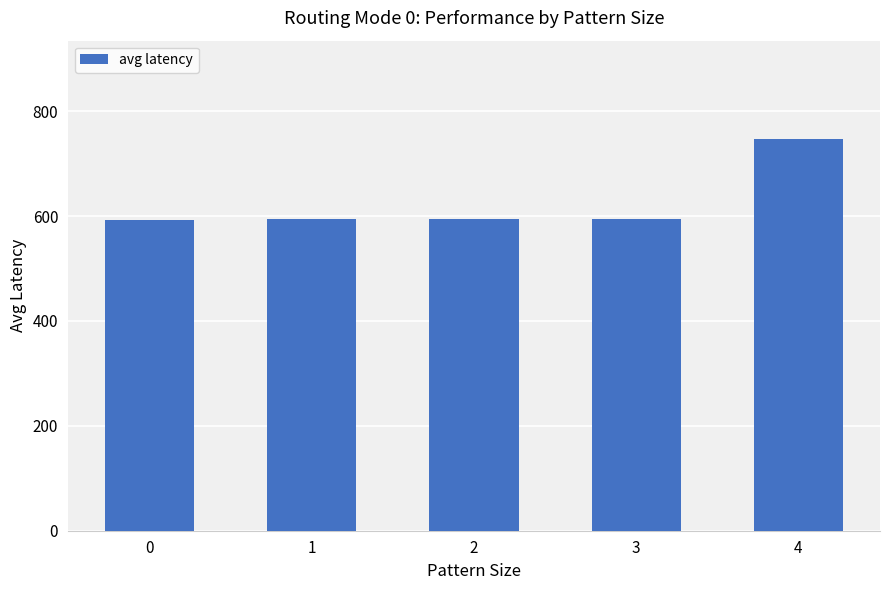

Are the bars horizontal?

No